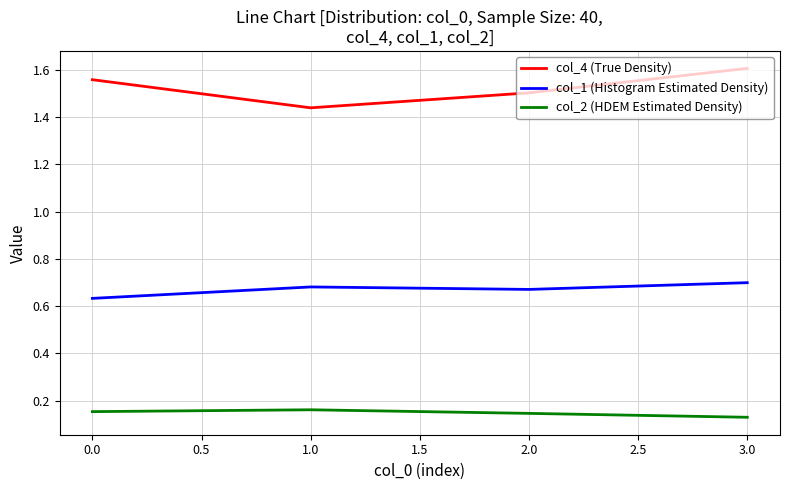

Is it true that col_1 (Histogram Estimated Density) equals 0.9 at 2.0?

False